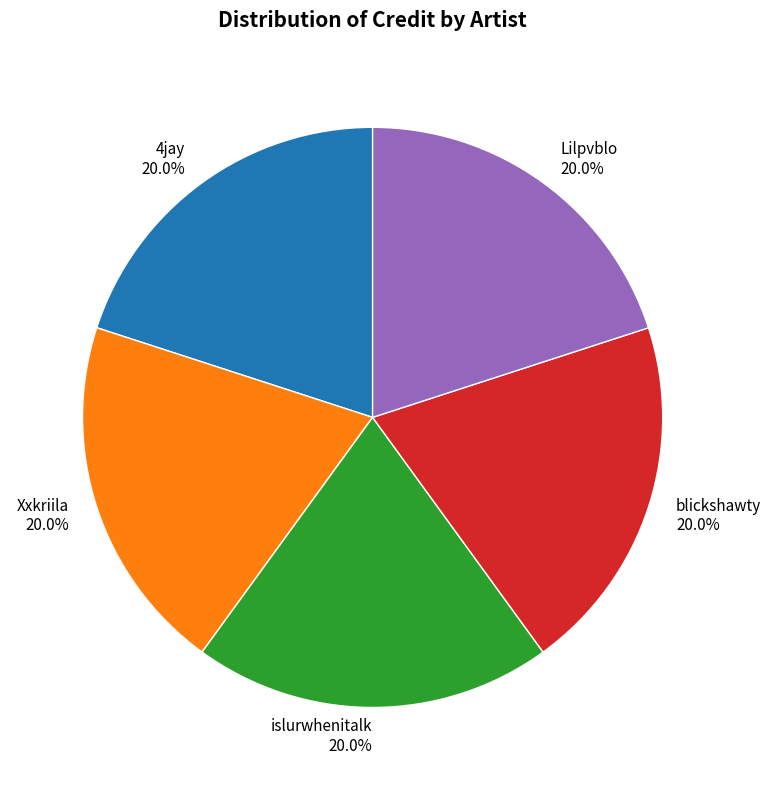

True or false: islurwhenitalk accounts for 20% of the total.

True